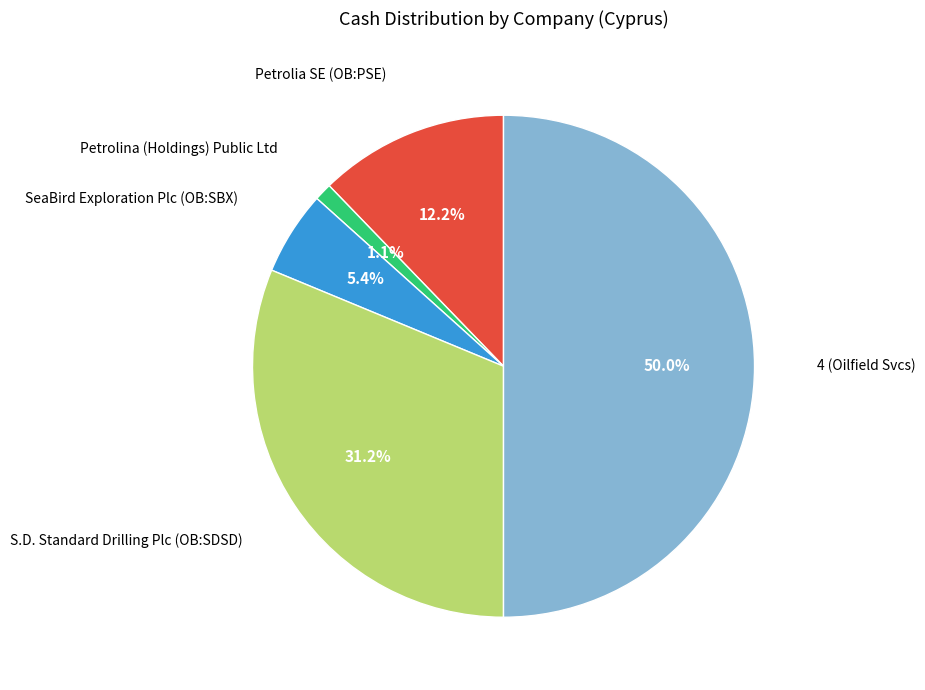

Does Petrolina (Holdings) Public Ltd account for over 50% of the chart?

No